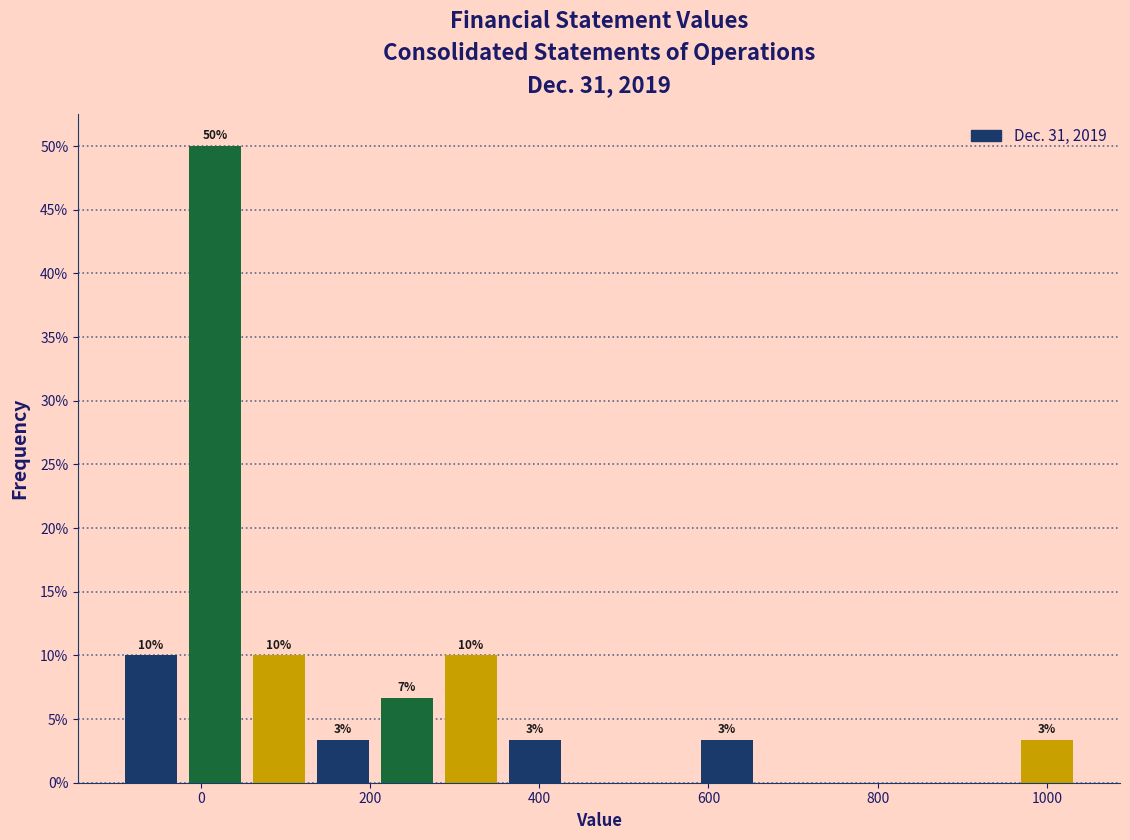

Read against the x-axis, roughly where is the centre of the tallest bar?

20